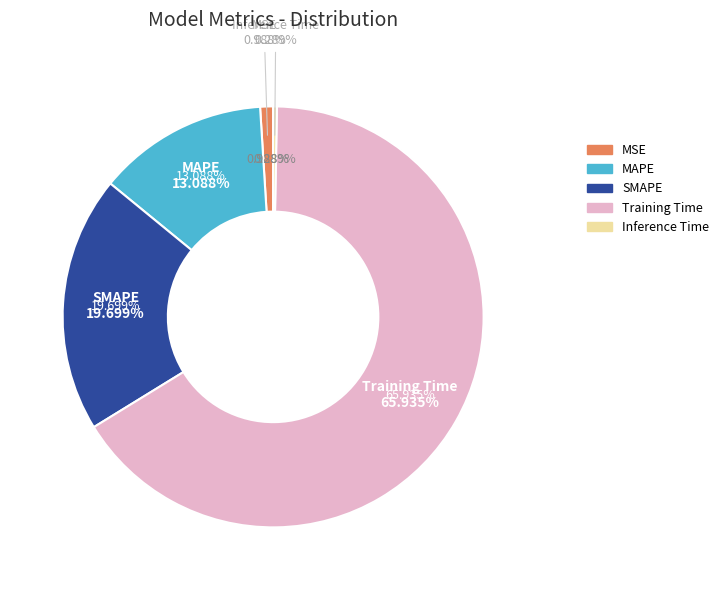

To the nearest percent, what percentage of the pie is MAPE?

13%